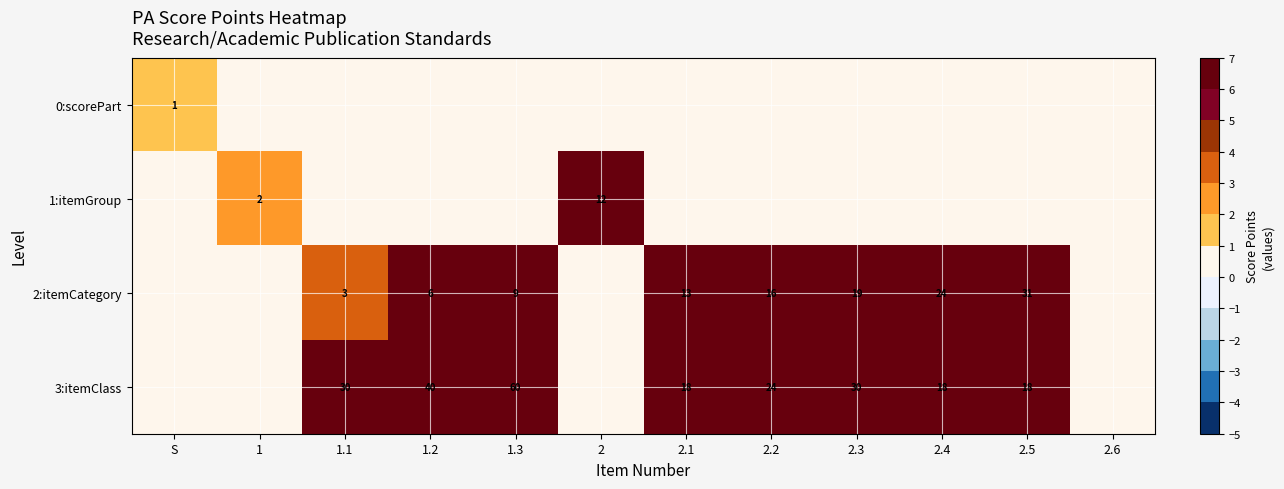

At how many categories does at least one series exceed 52?

1